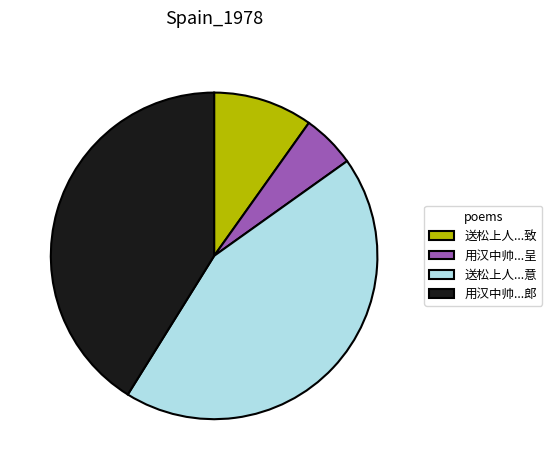

The 用汉中帅...郎 slice represents 27% of the pie. True or false?

False